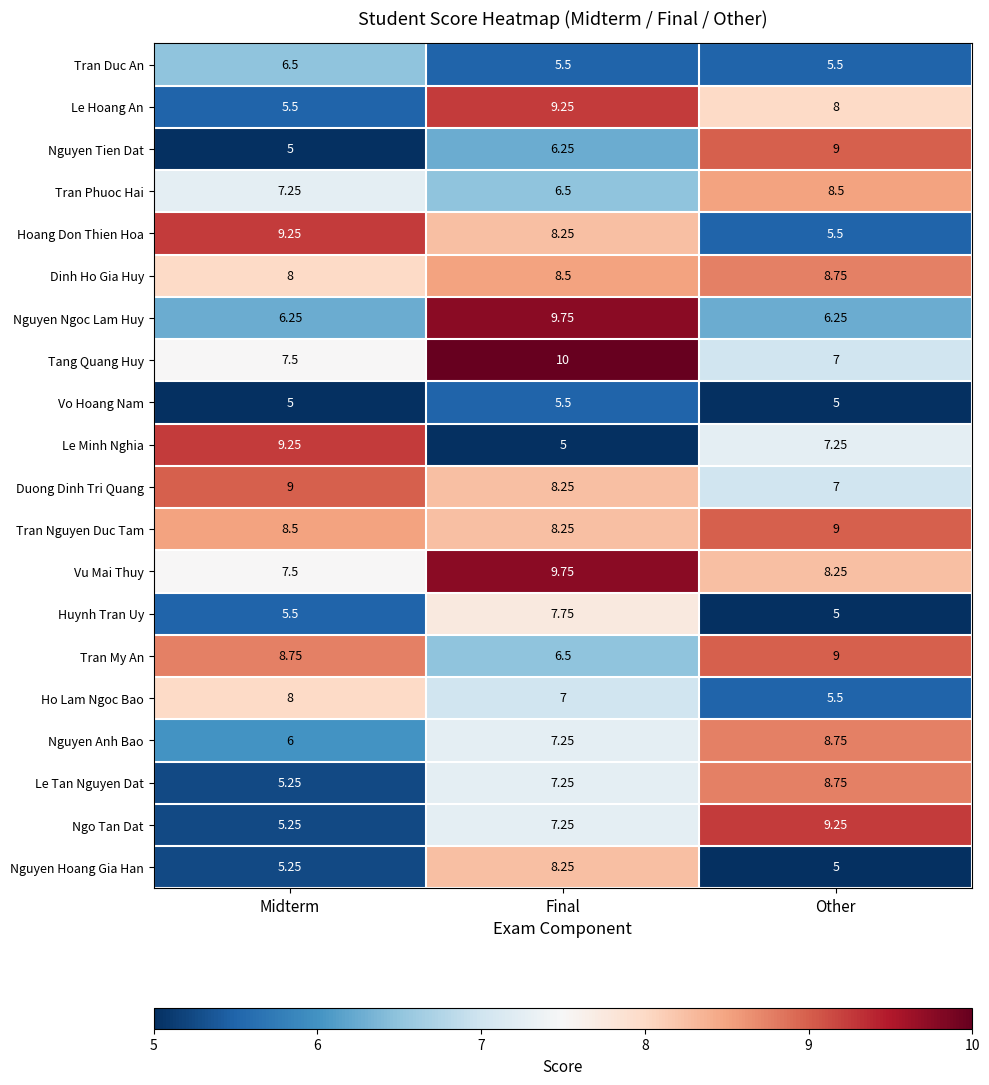

Which series has the largest range (max minus min)?

Le Minh Nghia